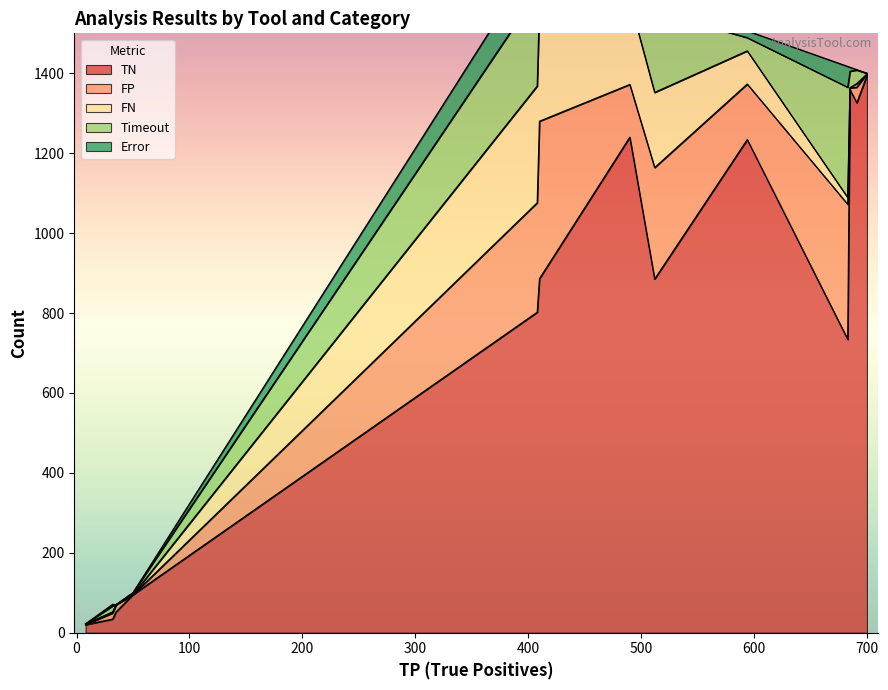

What is the highest value of the TN series?

1394